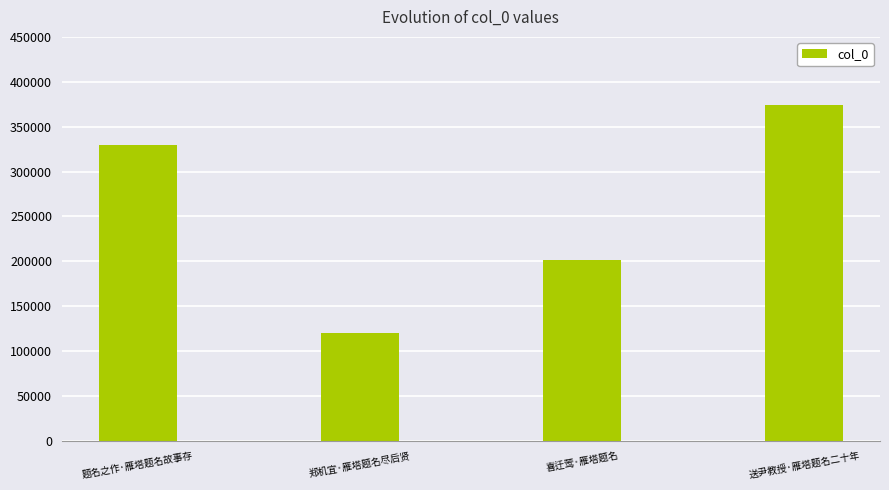

What is the label of the 3rd bar from the left?

喜迁莺·雁塔题名